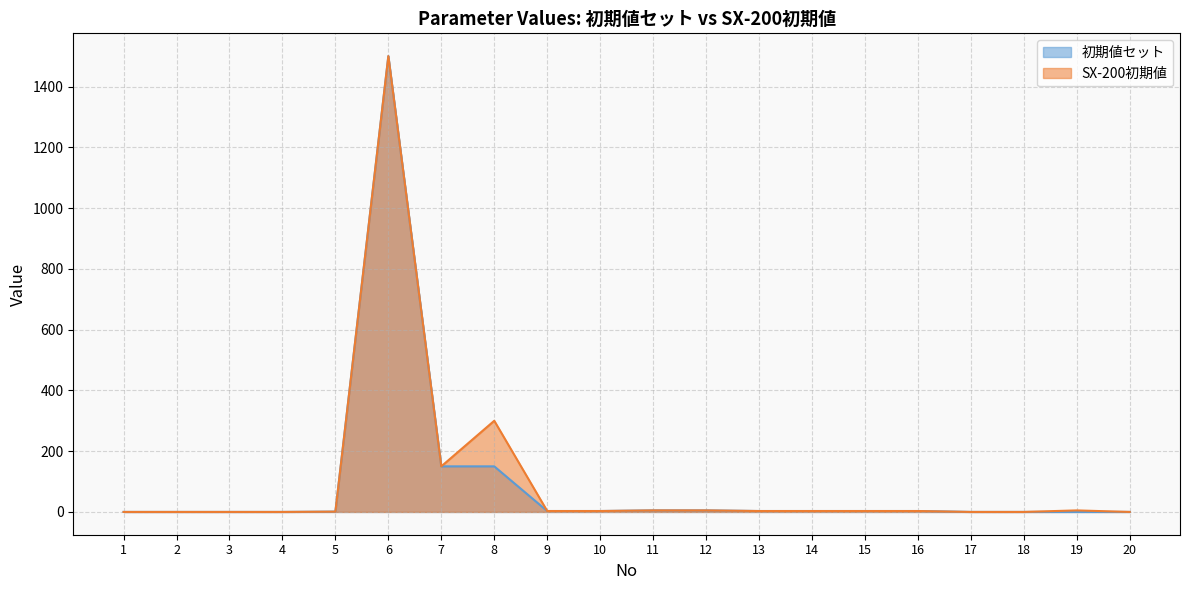

Reading left to right, what are all the values shown in this chart?

初期値セット: 1=0	2=0	3=0	4=0	5=1	6=1500	7=150	8=150	9=3	10=3	11=5	12=5	13=3	14=3	15=3	16=3	17=0	18=0	19=0	20=0
SX-200初期値: 1=0	2=0	3=0	4=0	5=1	6=1500	7=150	8=300	9=3	10=3	11=5	12=5	13=3	14=3	15=3	16=3	17=0	18=0	19=5	20=0